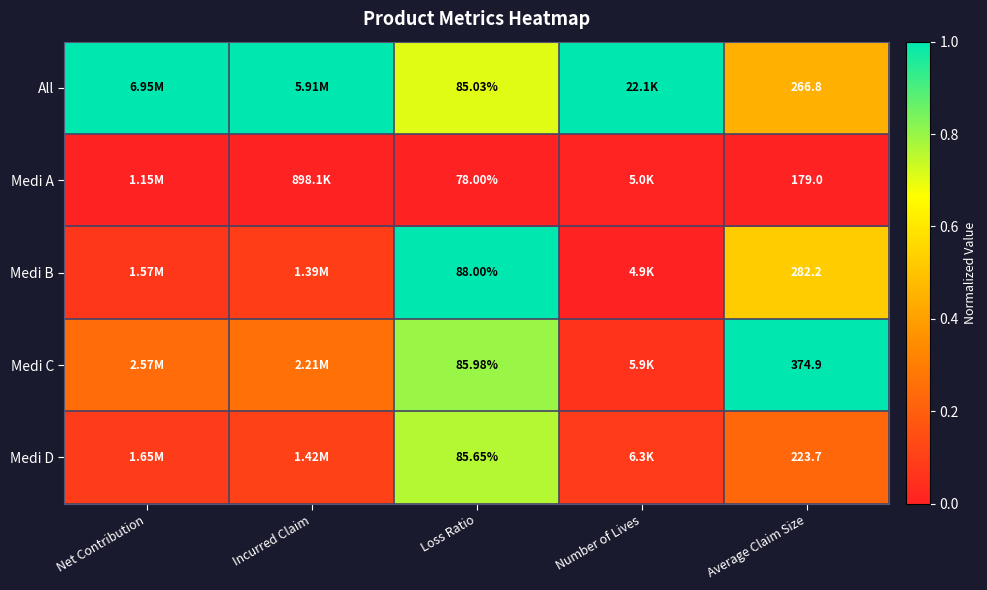

What is the spread (max minus min) of values at Number of Lives?

1.0